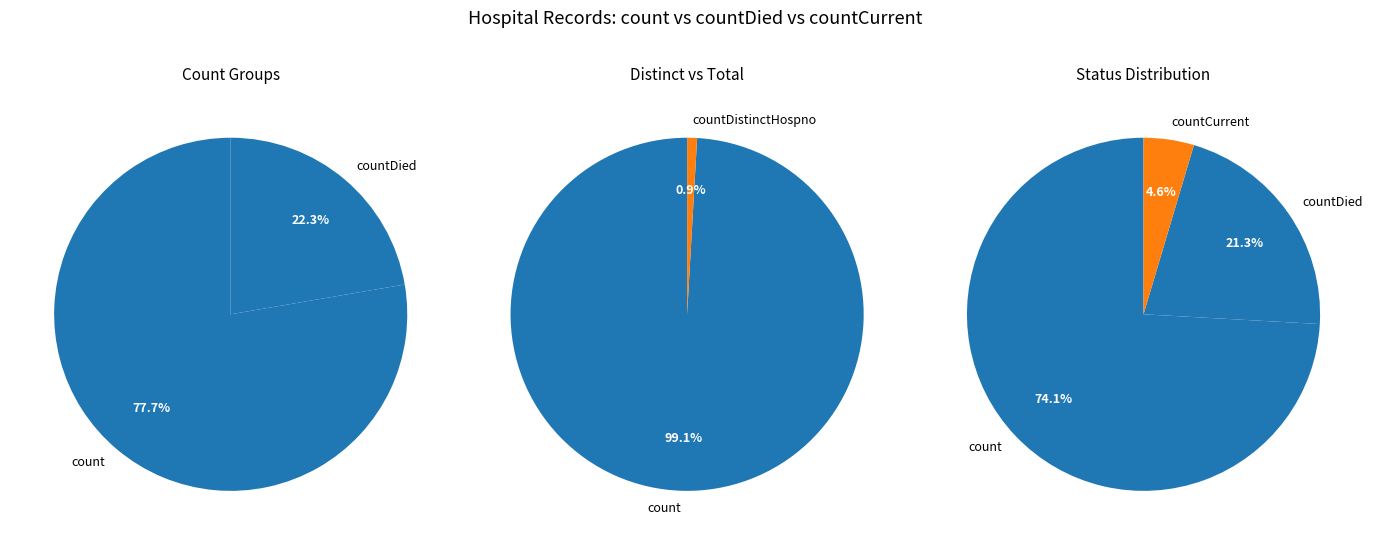

Which category has the biggest portion of the pie?

count